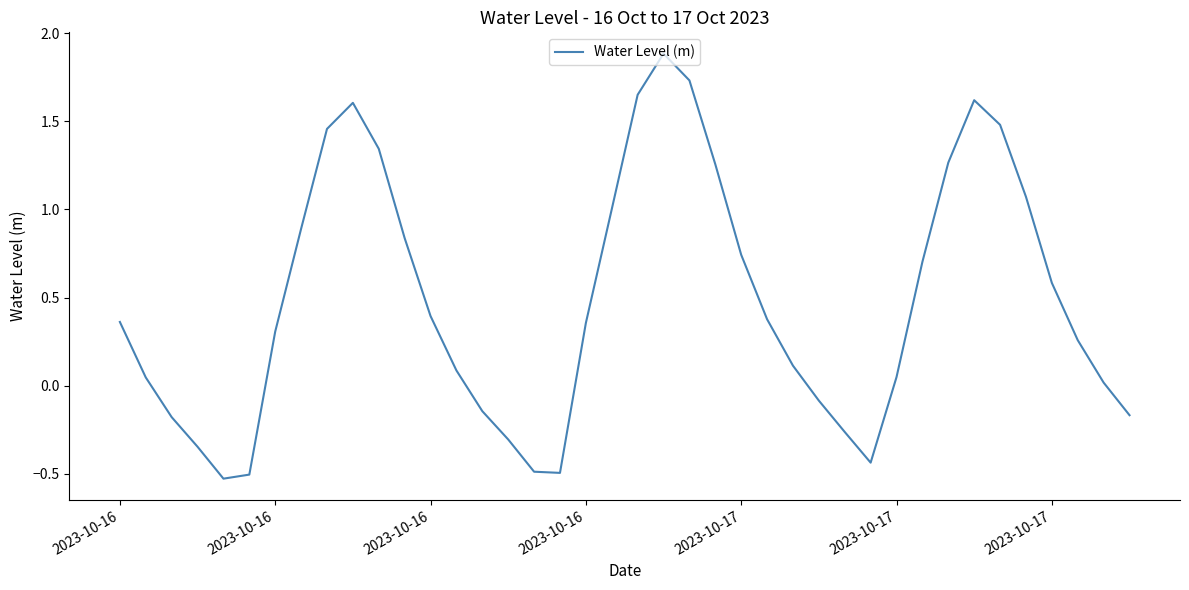

What is the maximum value shown in the chart?

1.9